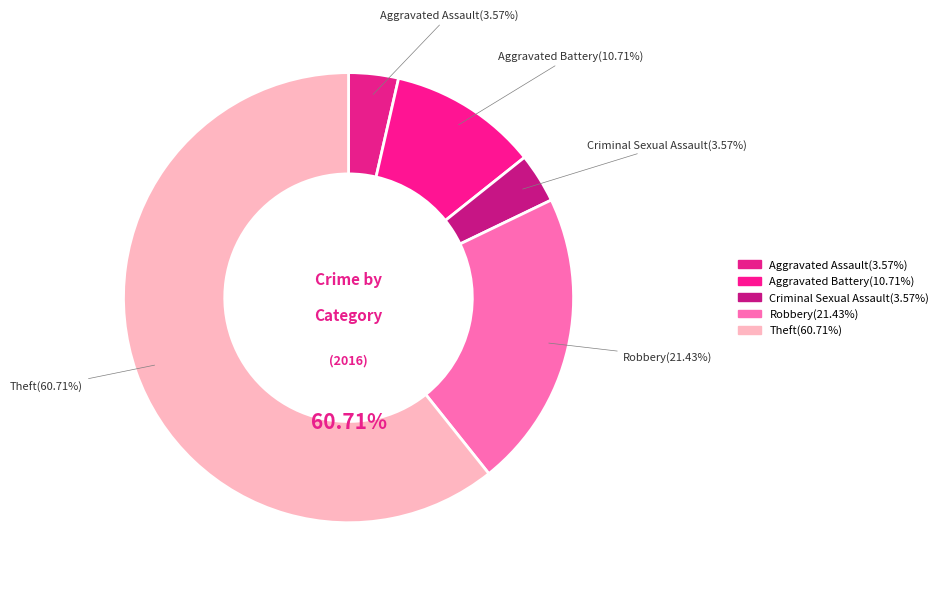

Rank the categories by value from highest to lowest.

Theft, Robbery, Aggravated Battery, Aggravated Assault, Criminal Sexual Assault